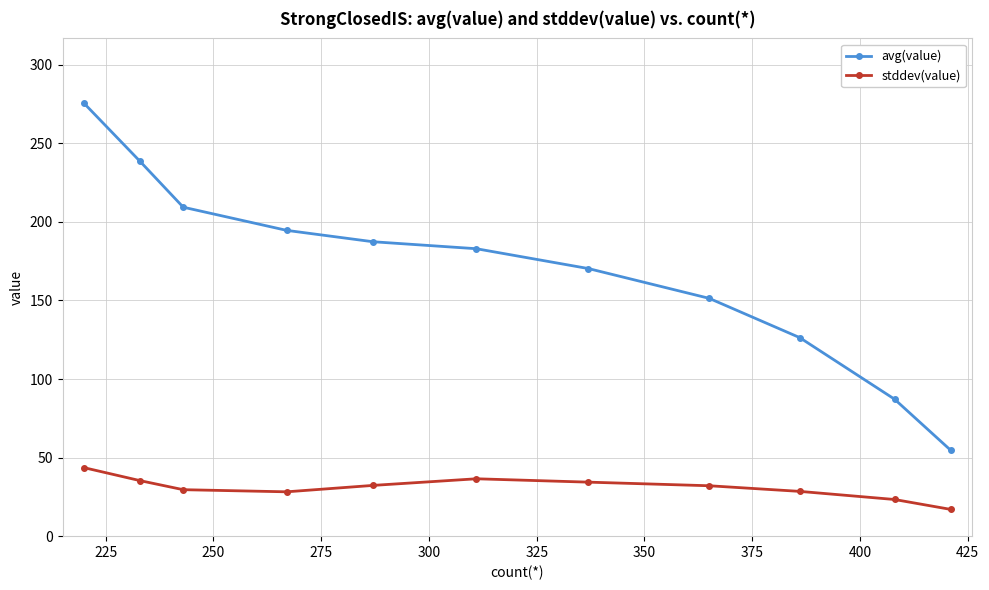

What is the average value of the stddev(value) series?

31.0